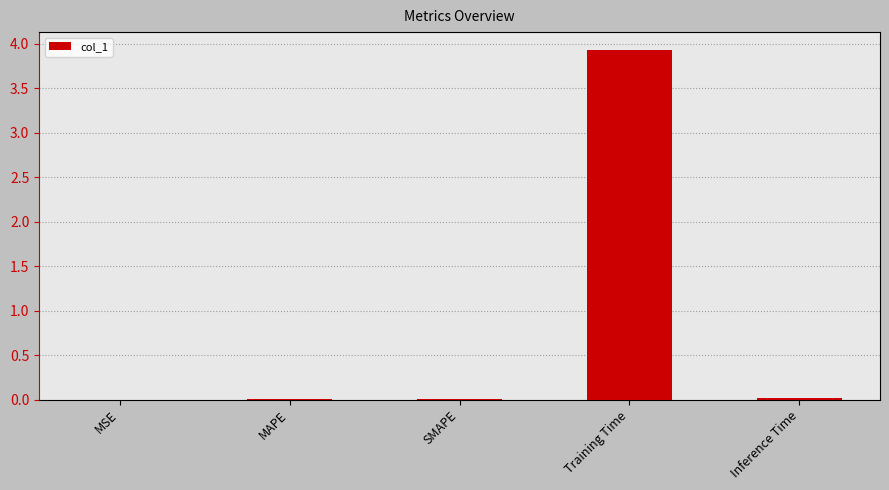

At which category does the chart reach its peak across all series?

Training Time